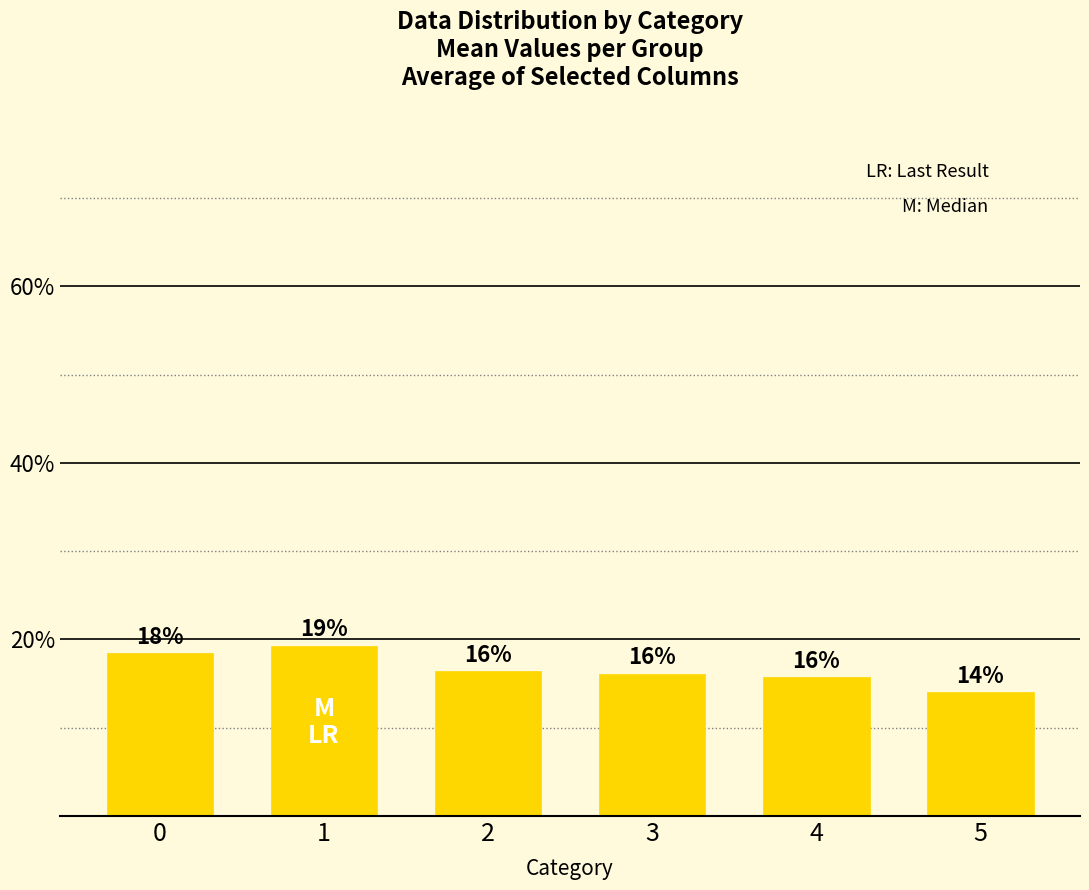

At which category does the chart reach its minimum across all series?

5